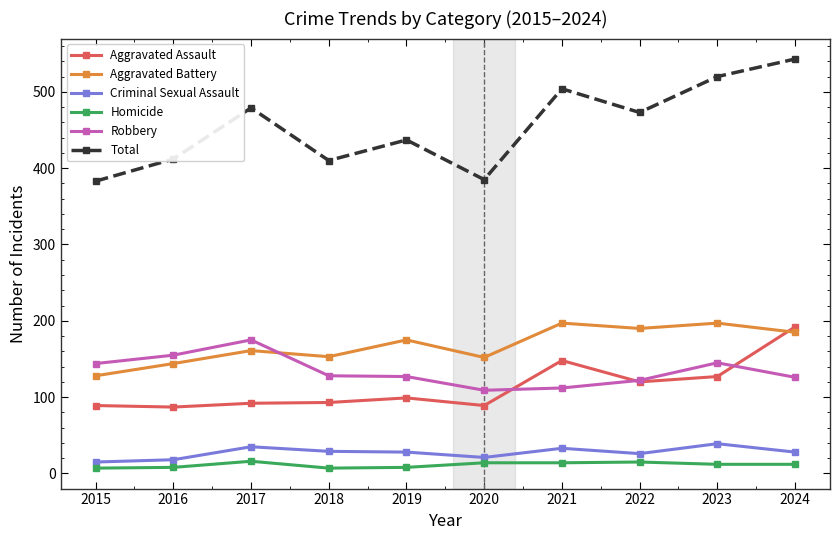

In Robbery, how many points are higher than both neighbors (excluding endpoints)?

2